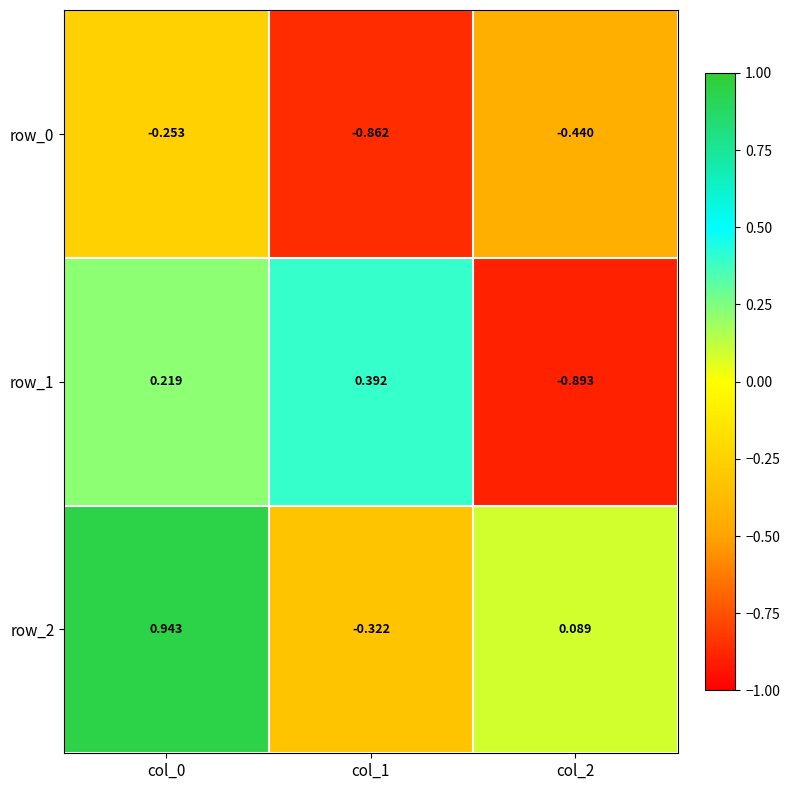

What value does the row_1 series have at col_0?

0.2